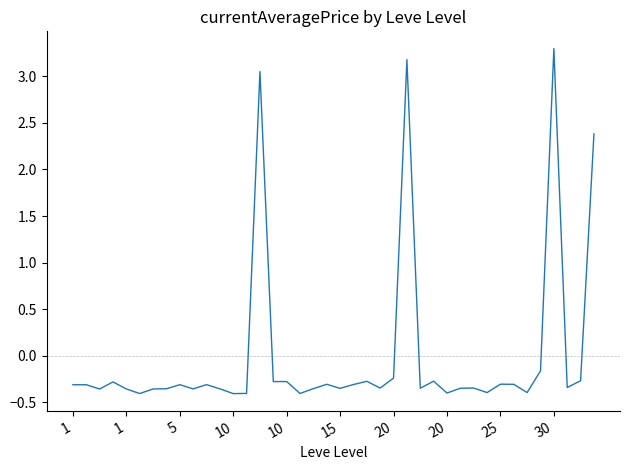

How many lines are shown in the chart?

1